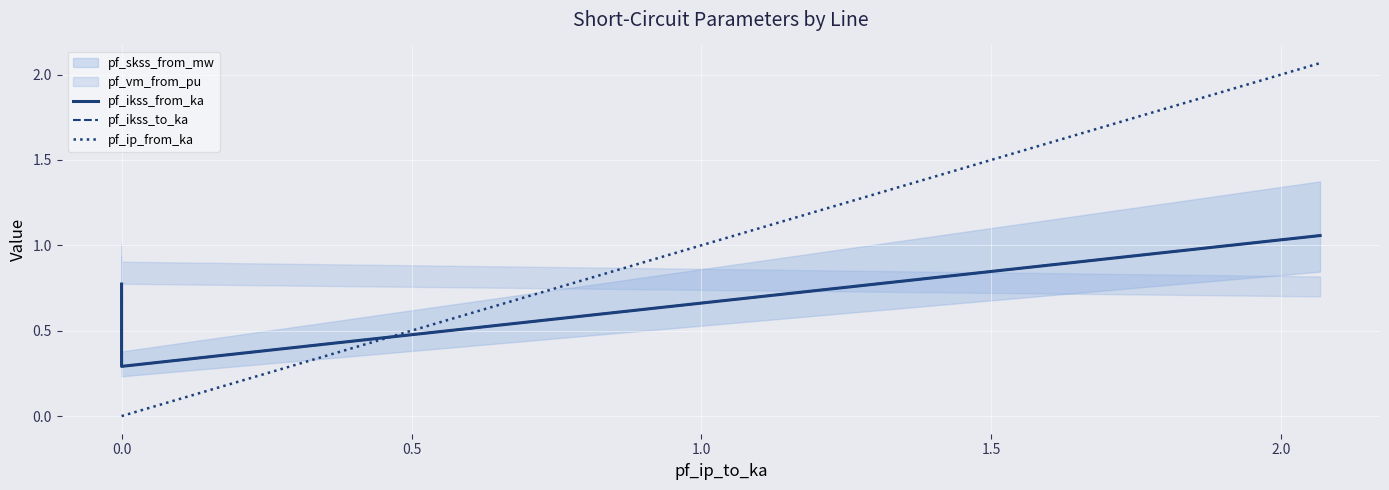

True or false: pf_ikss_from_ka has a value of 0.3 at −0.5.

False